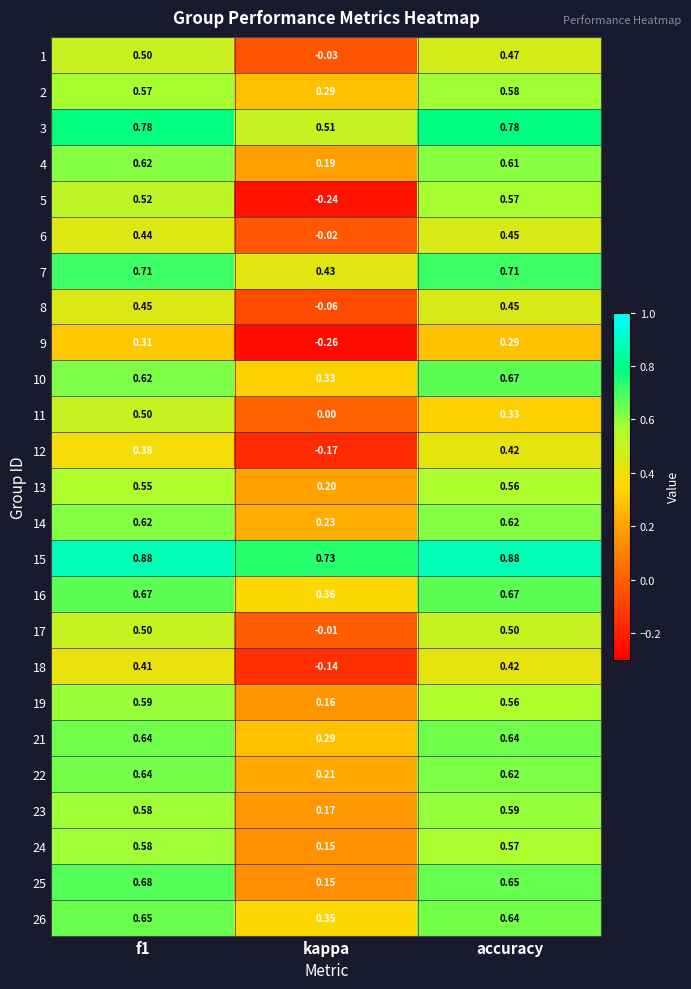

Which series has the largest total across all categories?

15